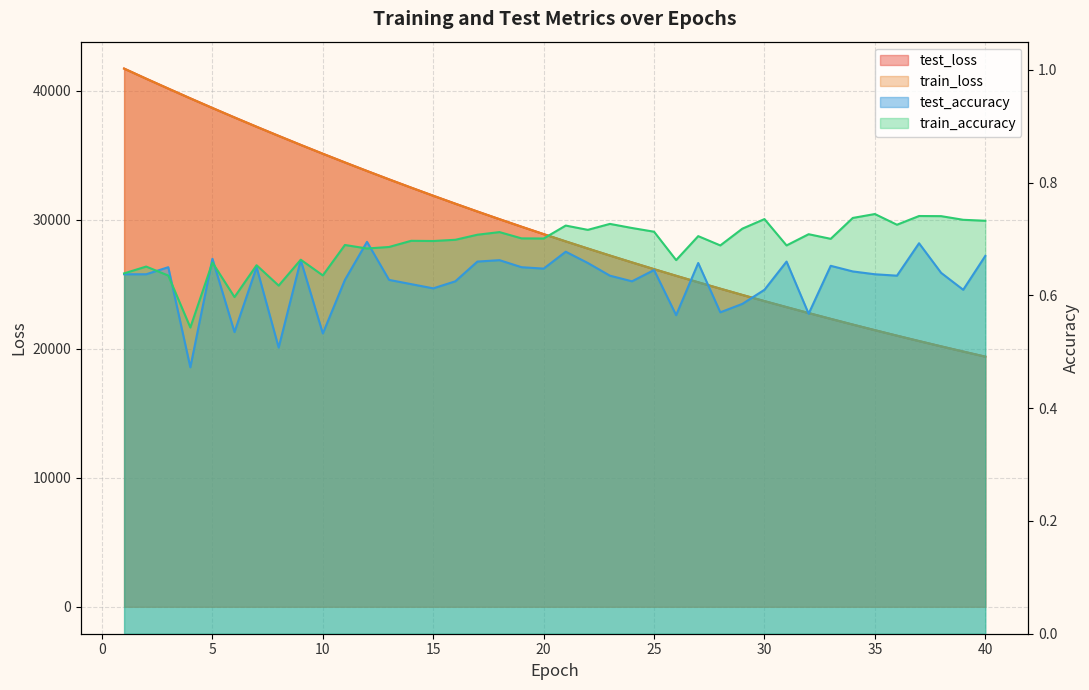

True or false: train_accuracy and train_loss intersect in this chart.

False